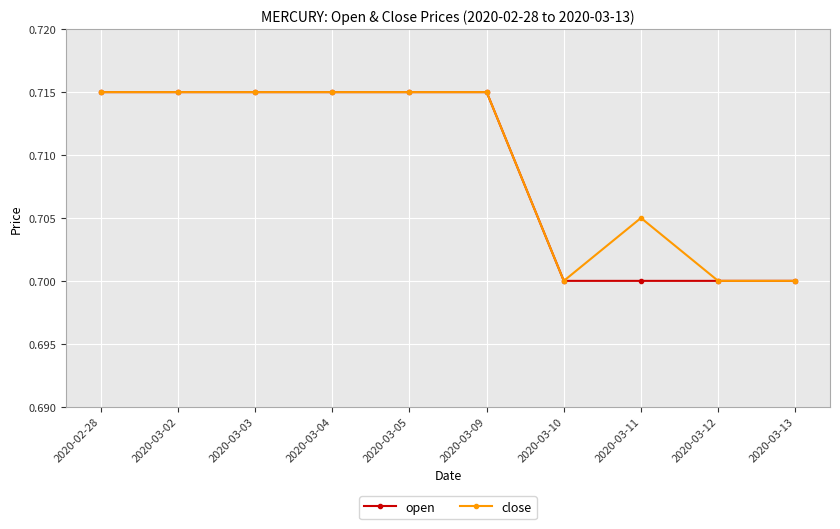

Count the close values in the range 0 to 1.

10